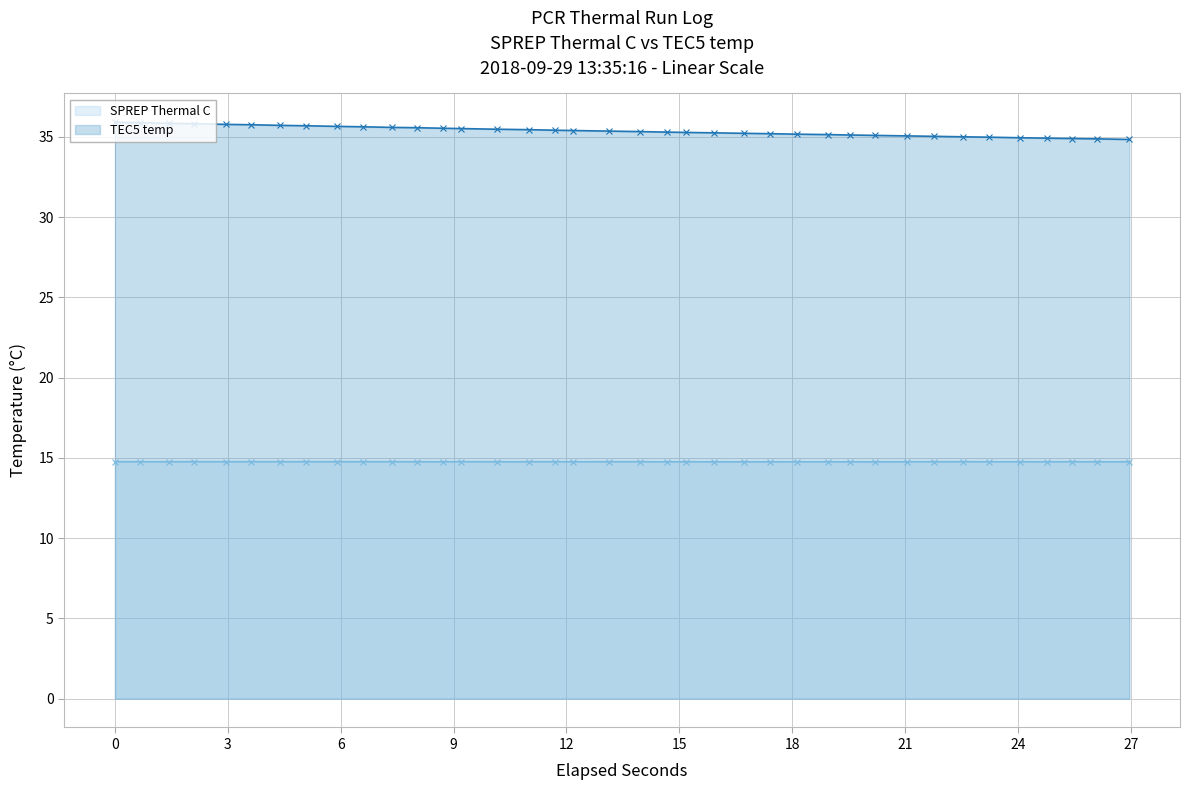

What is the highest value of the SPREP Thermal C series?

14.8